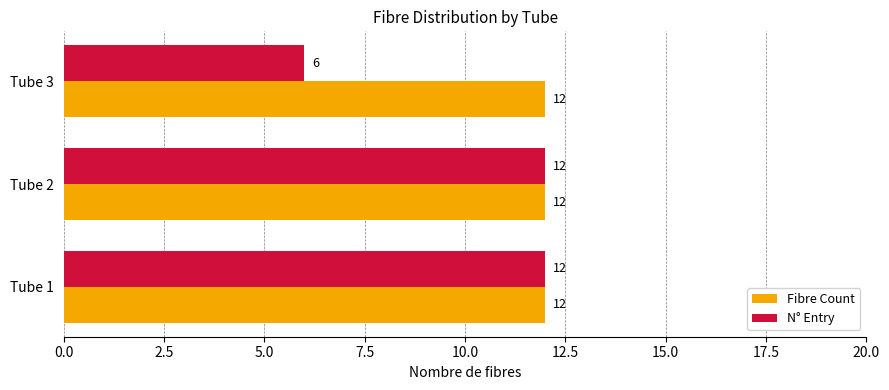

What is the maximum value shown in the chart?

12